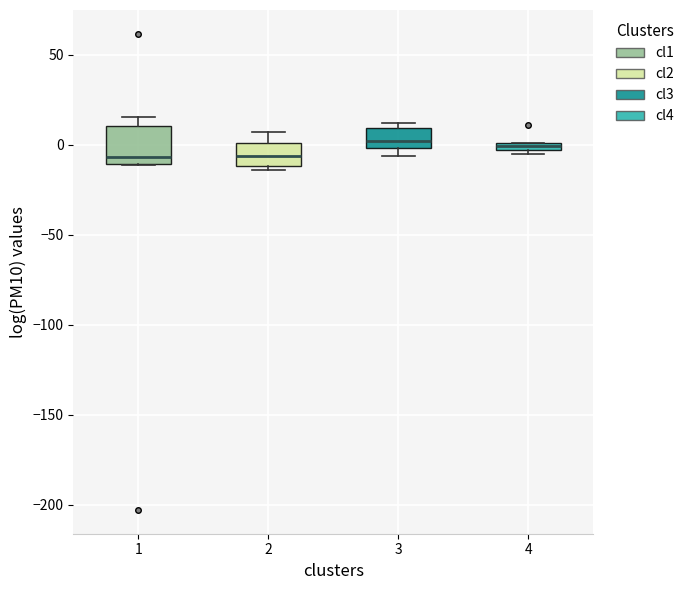

Which box is the tallest, from its lower edge to its upper edge?

1